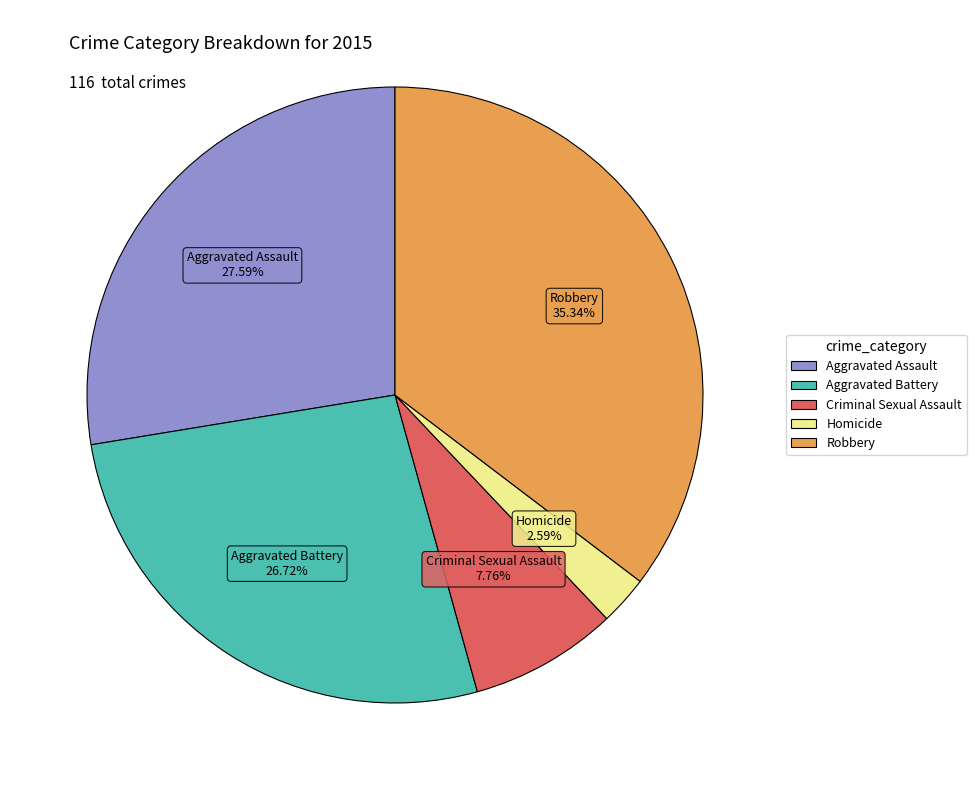

To the nearest percent, what portion does Criminal Sexual Assault represent?

8%